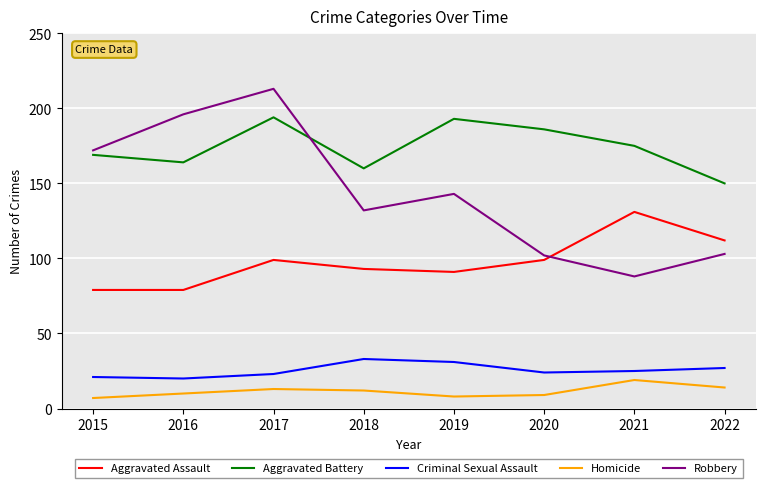

True or false: Criminal Sexual Assault has a value of 35 at 2017.

False